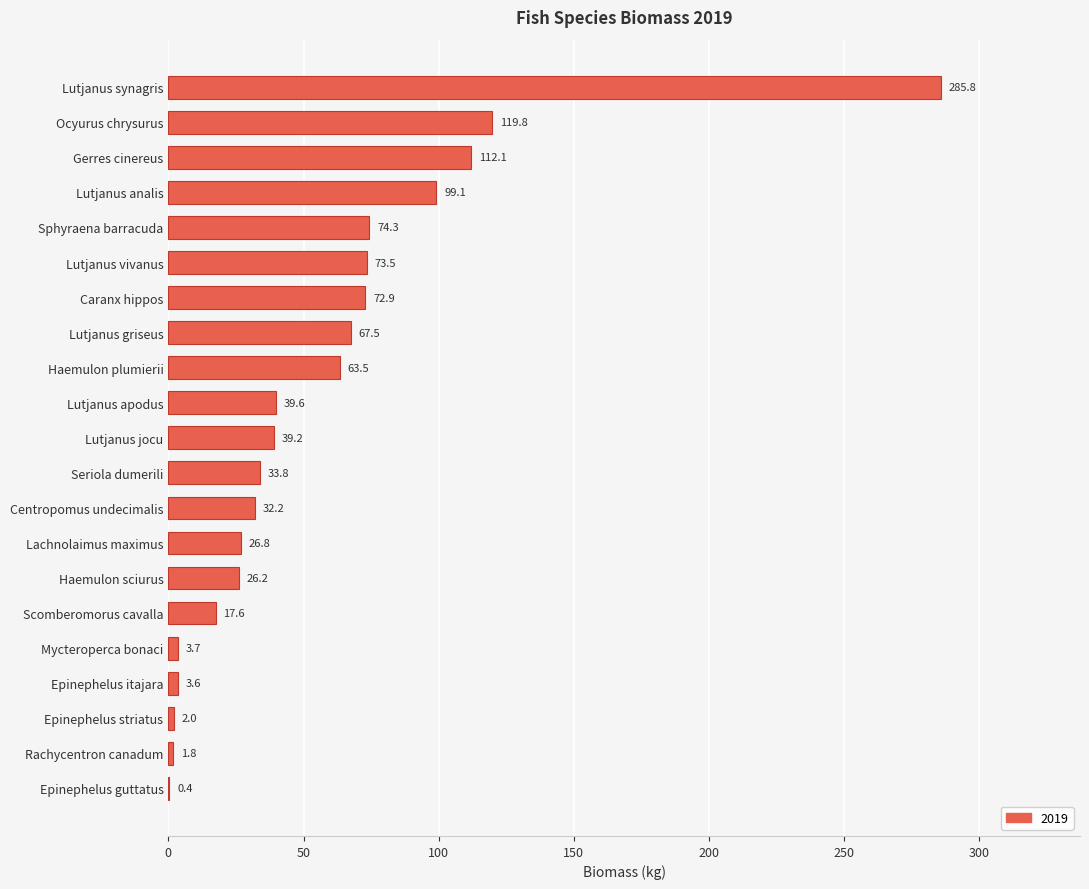

What is the maximum value shown in the chart?

285.8